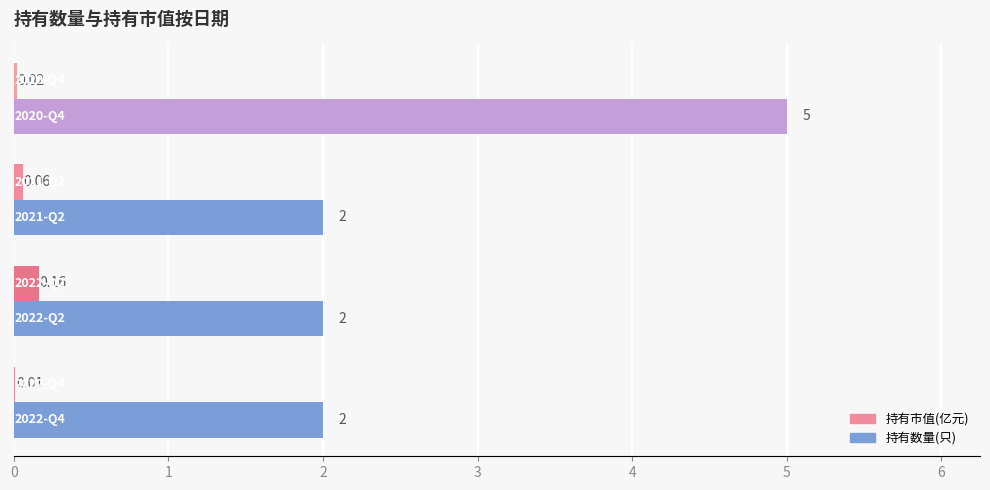

What is the sum of all 持有数量(只) values?

11.0